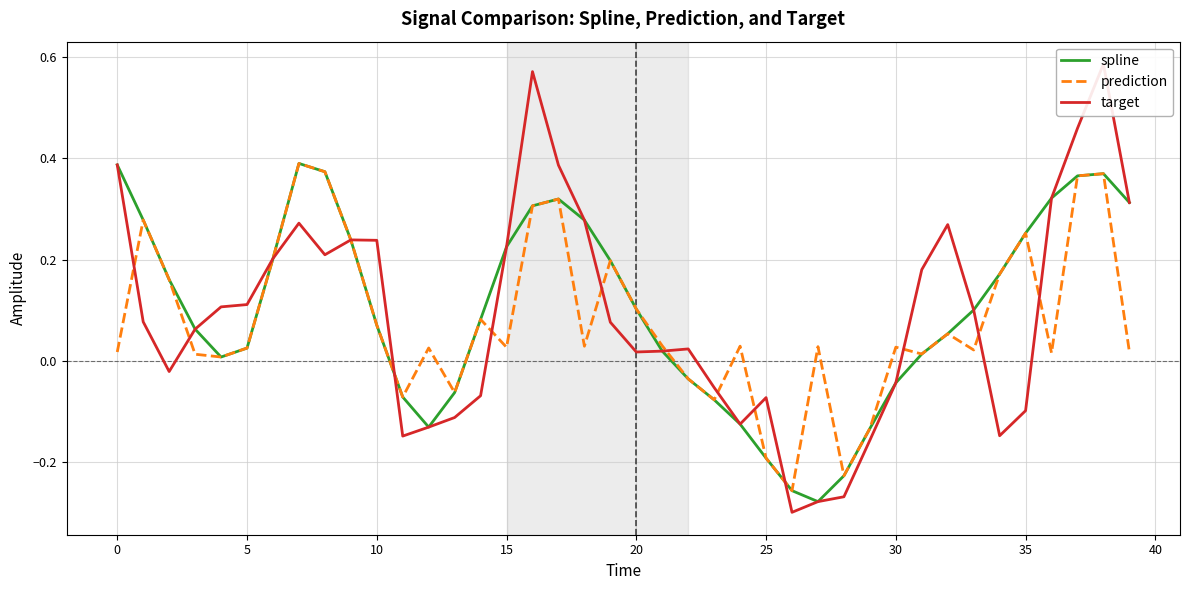

How many lines are shown in the chart?

3